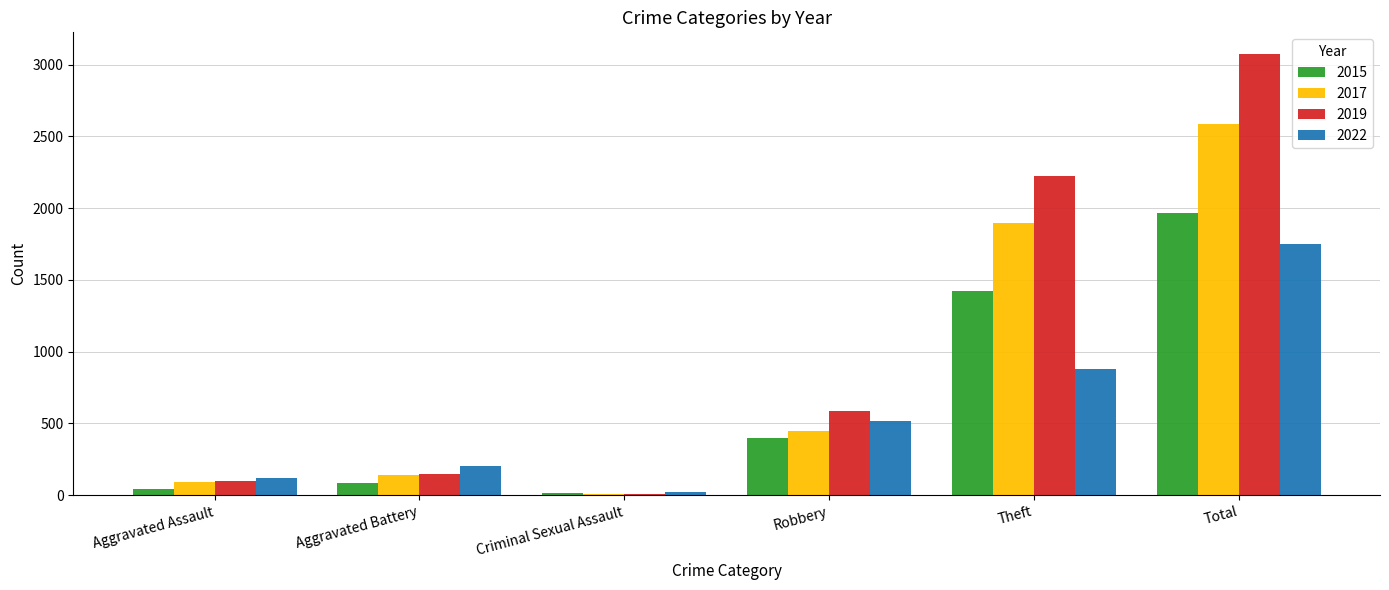

Is the value of 2022 at Aggravated Assault greater than the value of 2019 at Robbery?

No